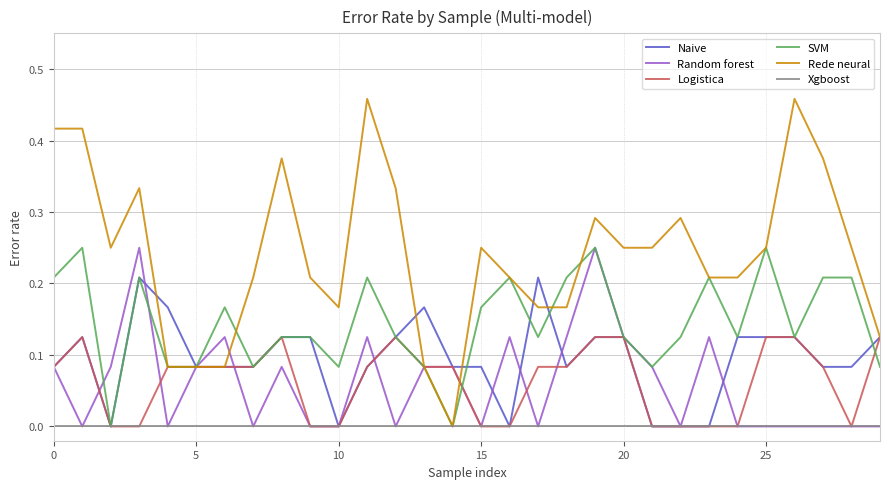

Which series has the largest total across all categories?

Rede neural